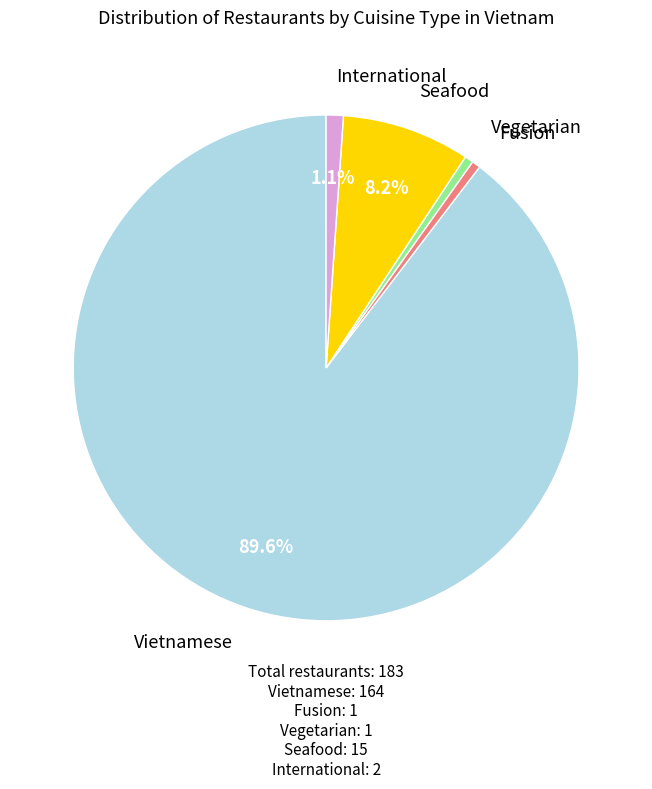

Which has a higher value, Fusion or International?

International